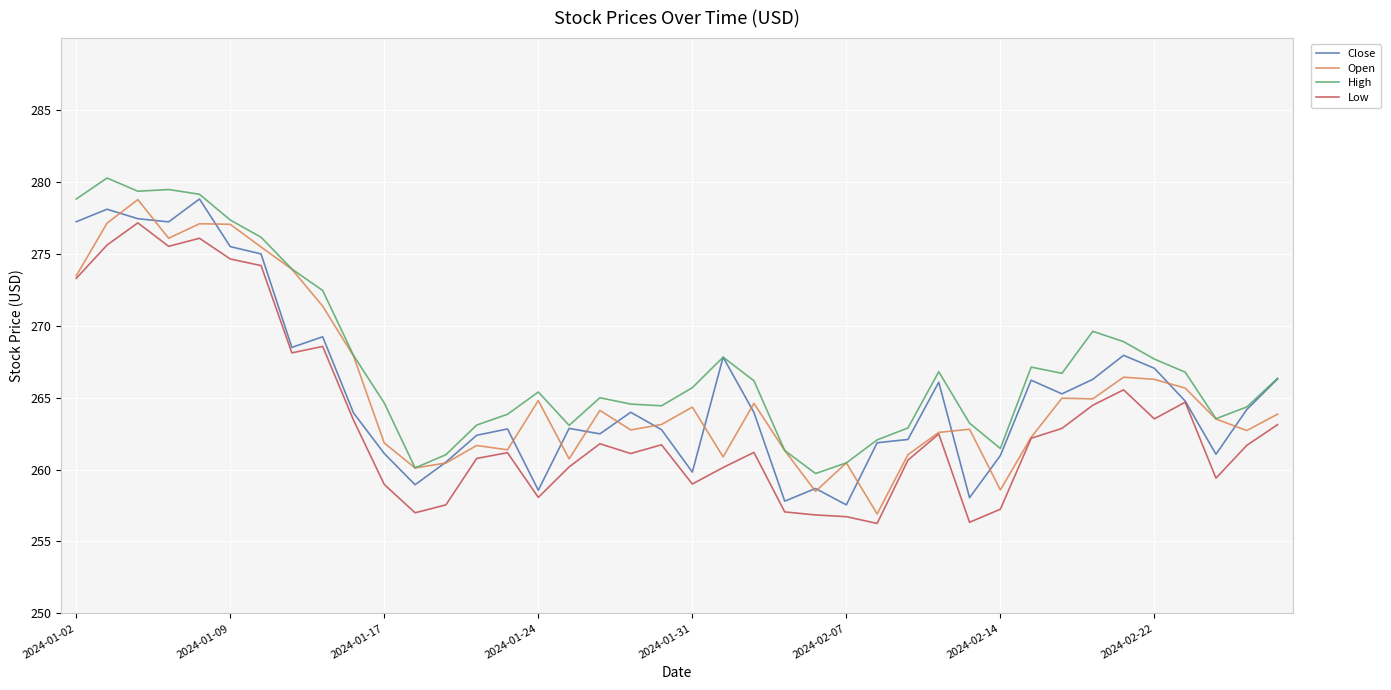

Which series has the largest total across all categories?

High